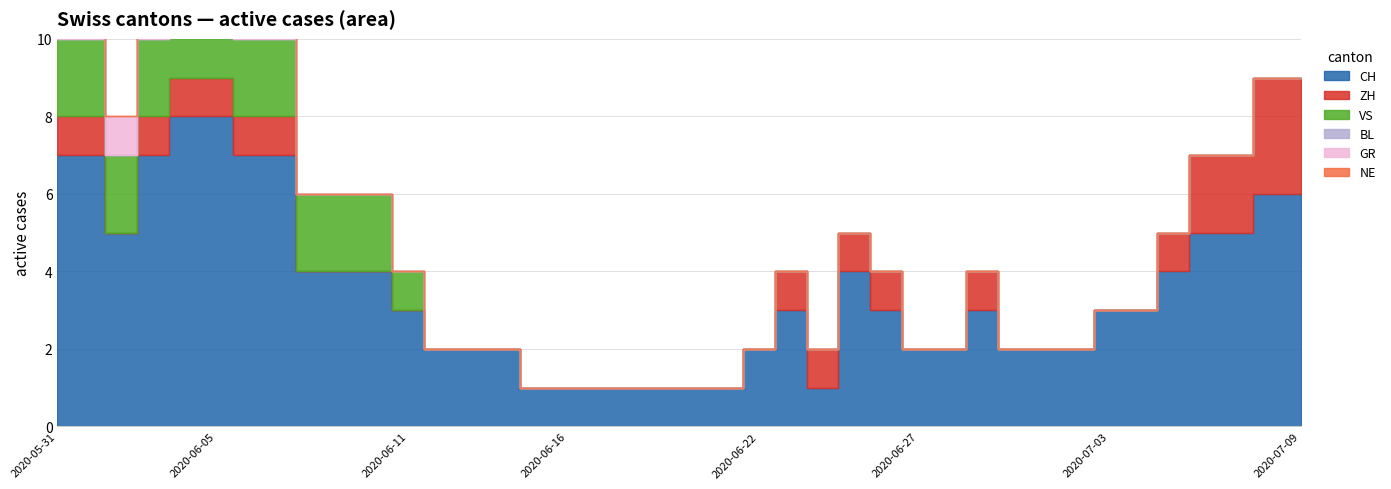

Which series has the largest total across all categories?

CH